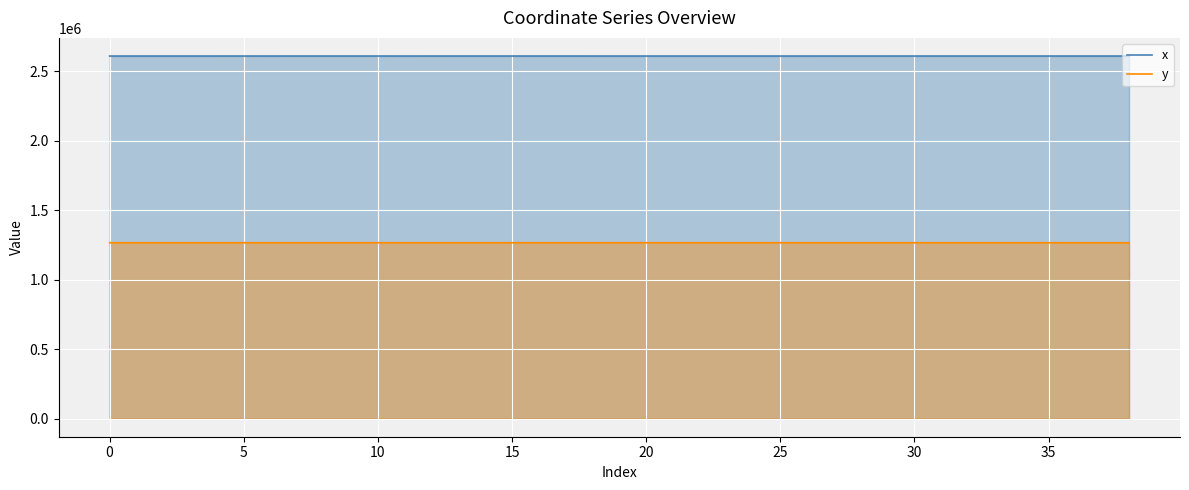

Between 13 and 23, which series saw the biggest shift?

x